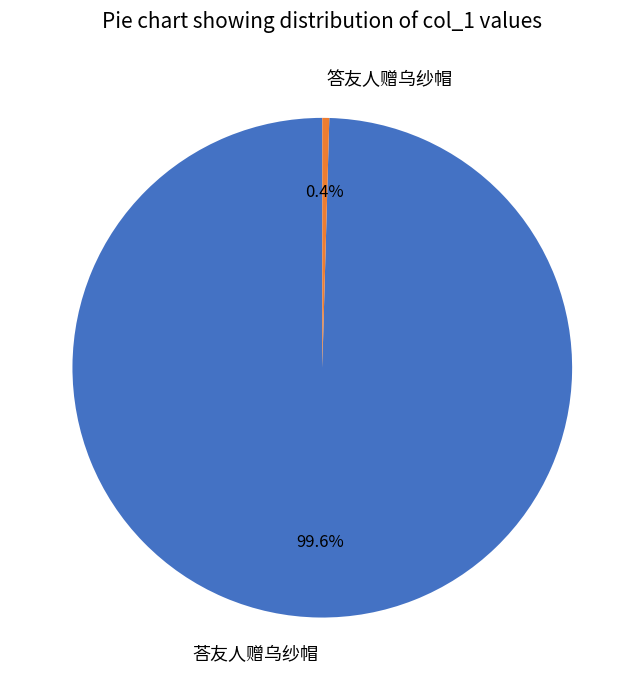

What is the ratio of the value at 荅友人赠乌纱帽 to the value at 答友人赠乌纱帽?

222.4